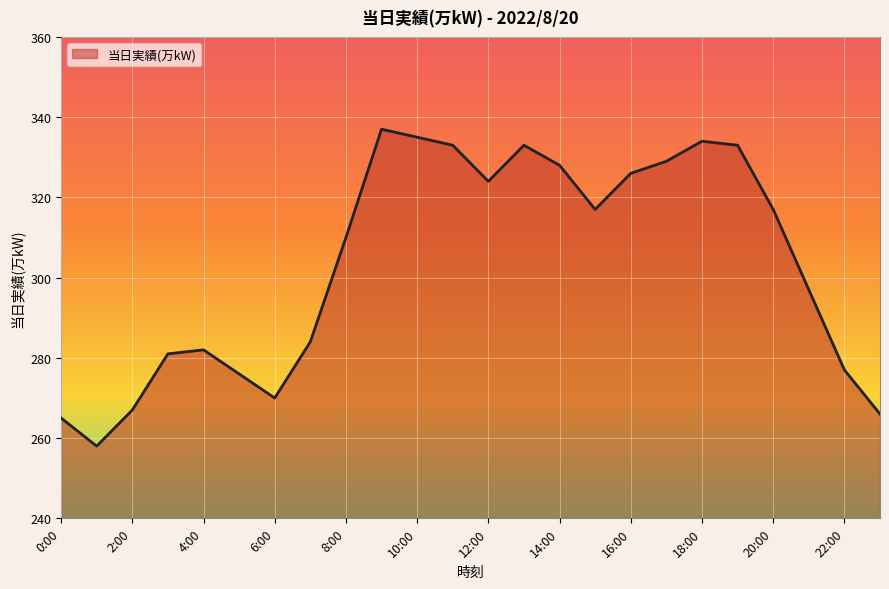

How many values are below 317?

12